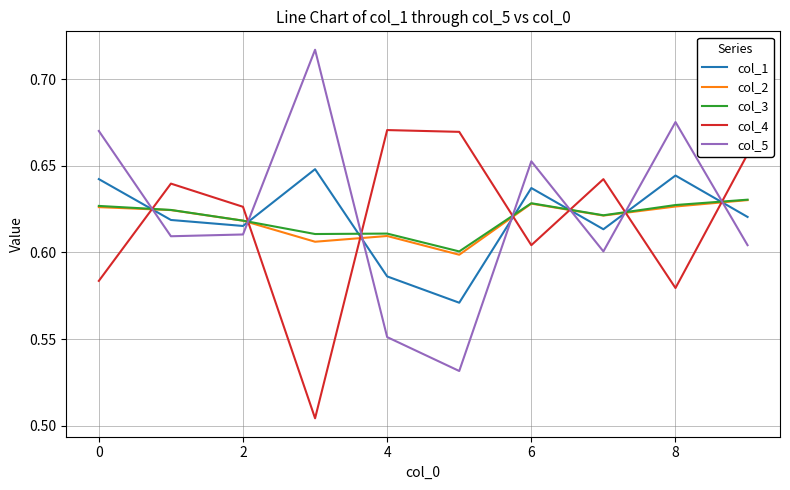

True or false: col_1 and col_5 cross at least once.

True